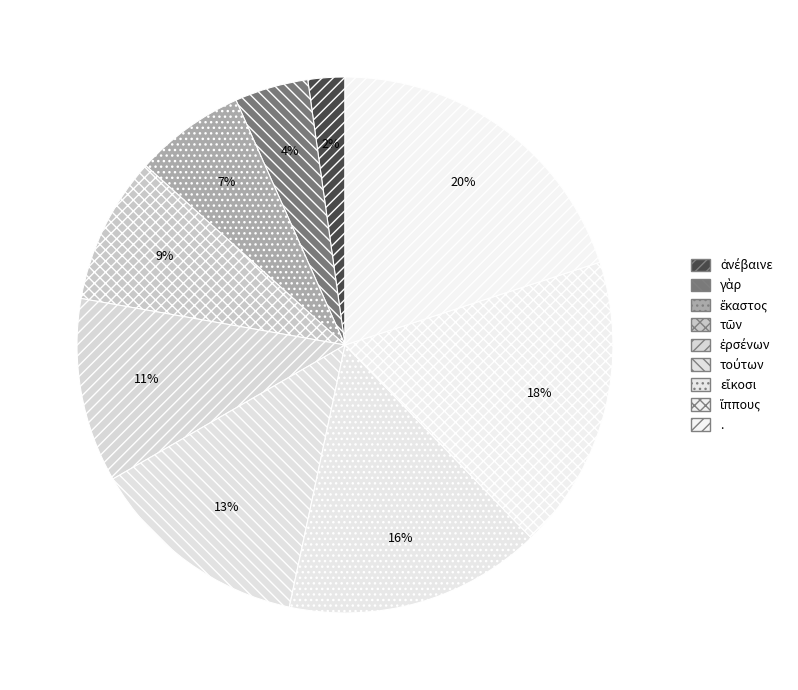

Is it true that . is 20% of the pie?

True